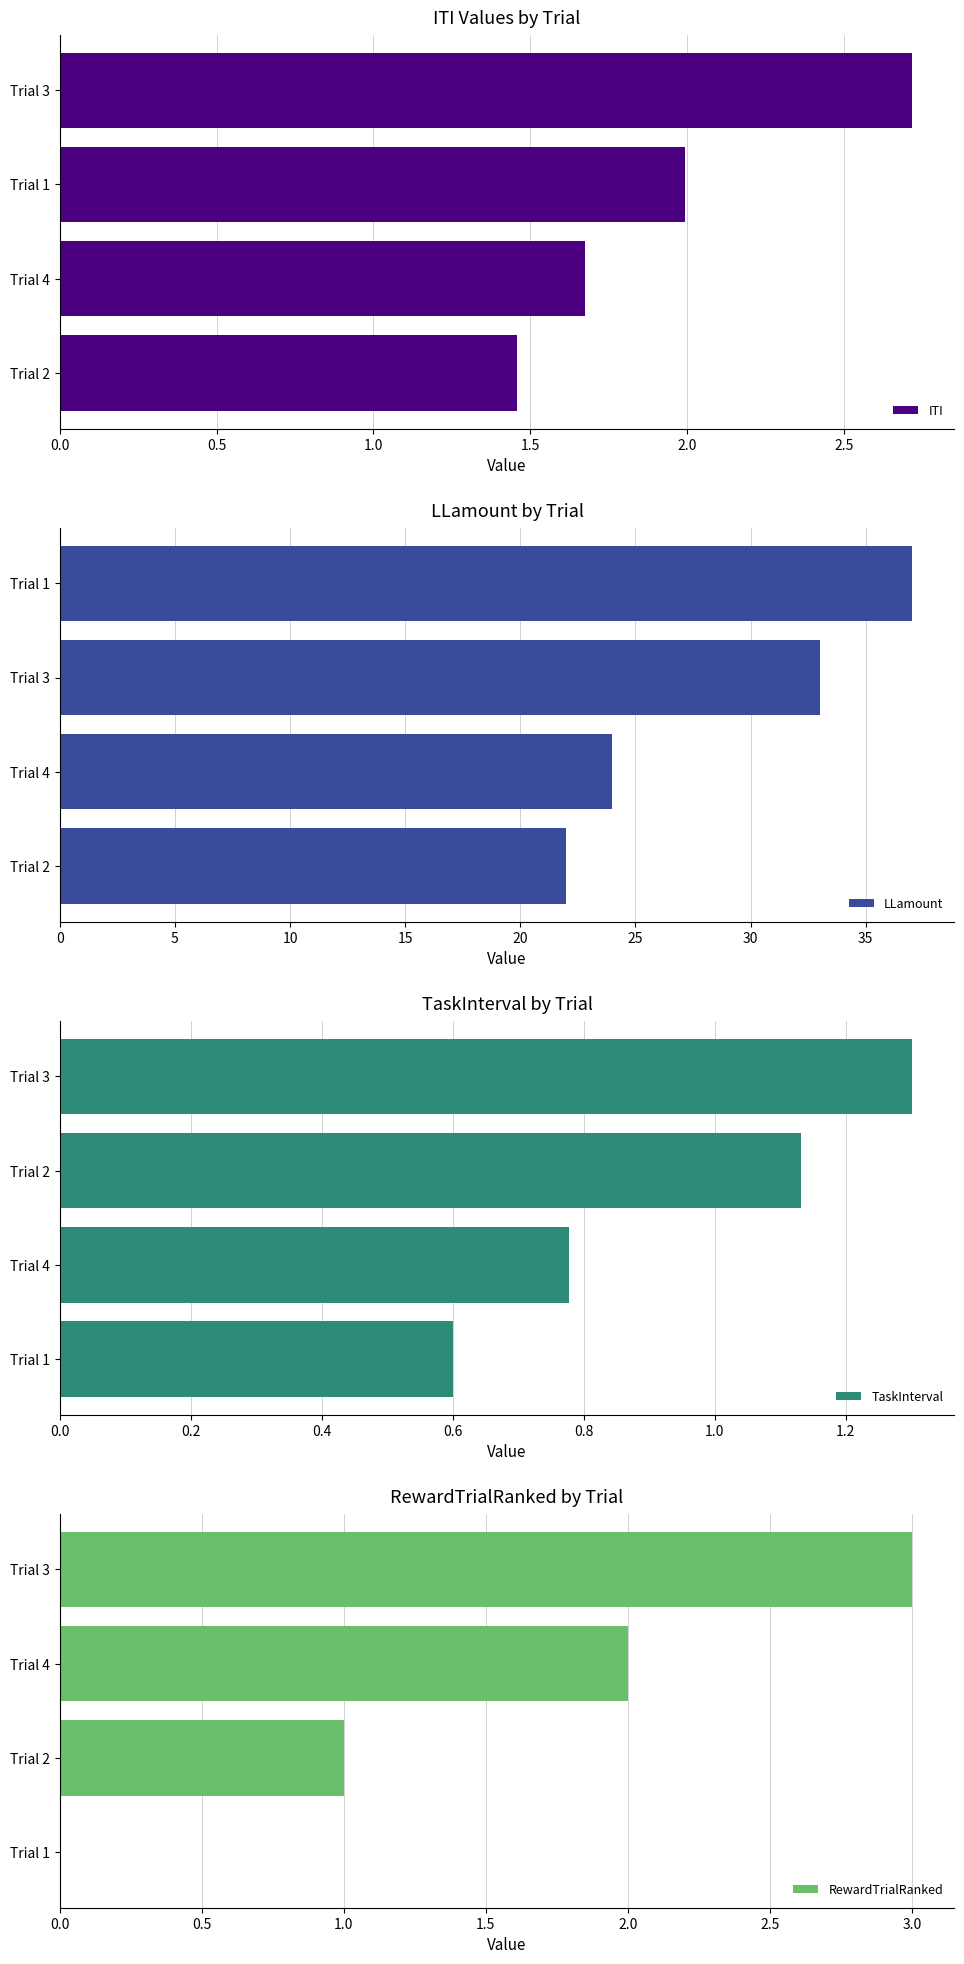

How many distinct data groups are displayed?

4